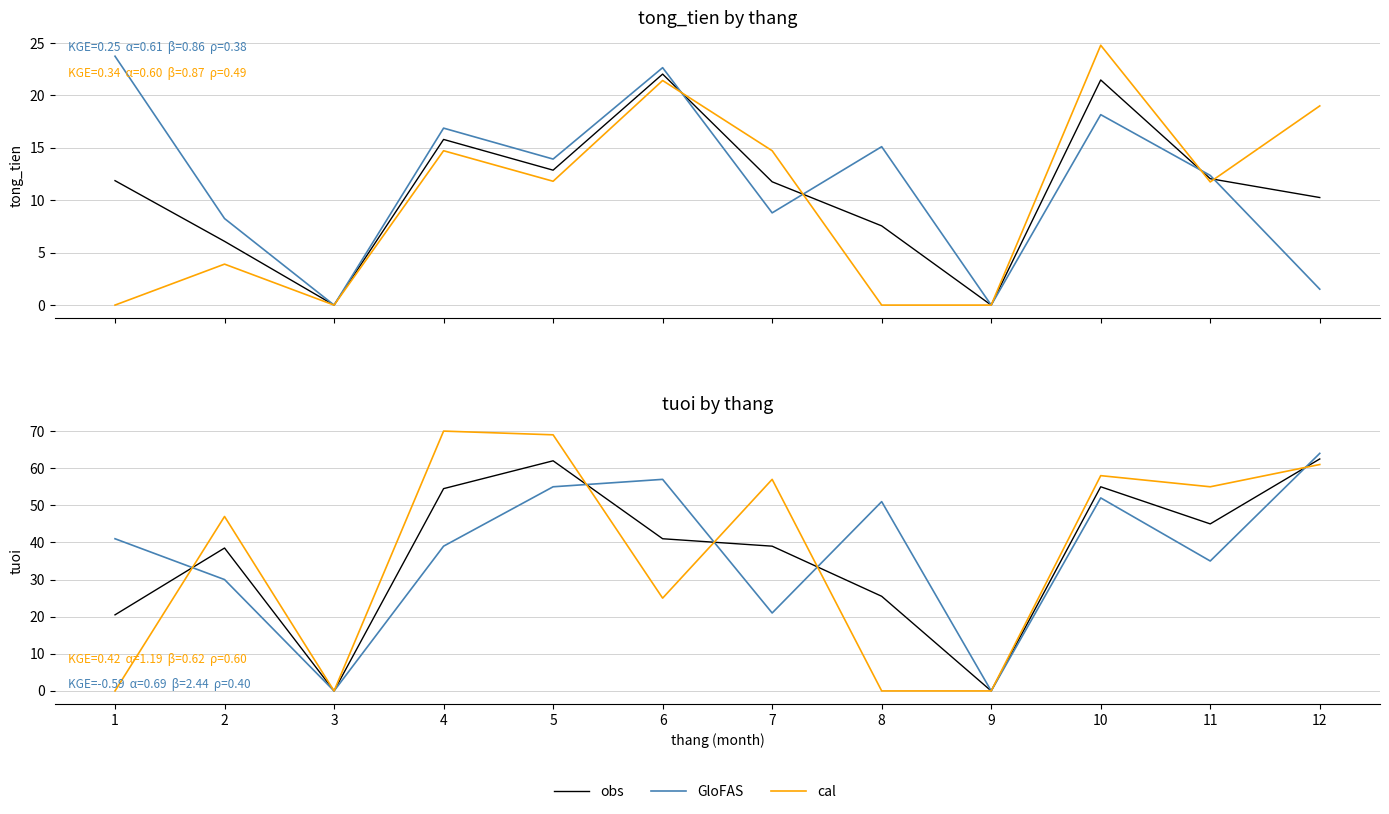

At 9, list the series in order from smallest to largest.

obs, GloFAS, cal